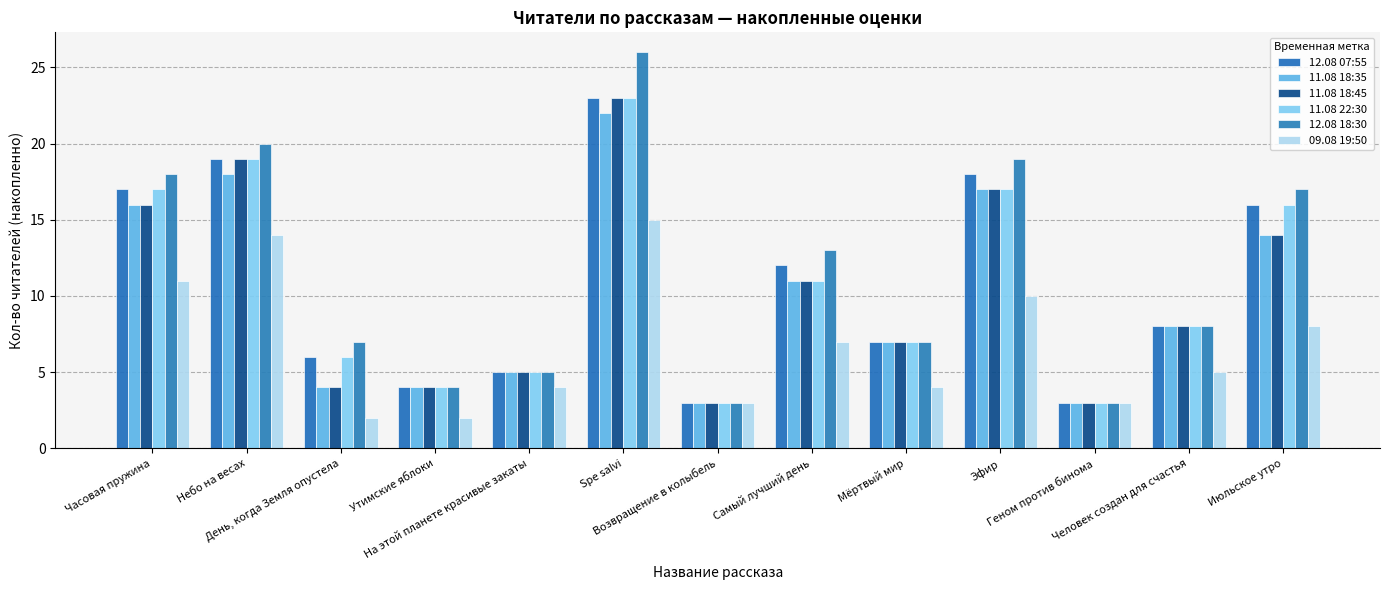

What is the greatest value displayed?

26